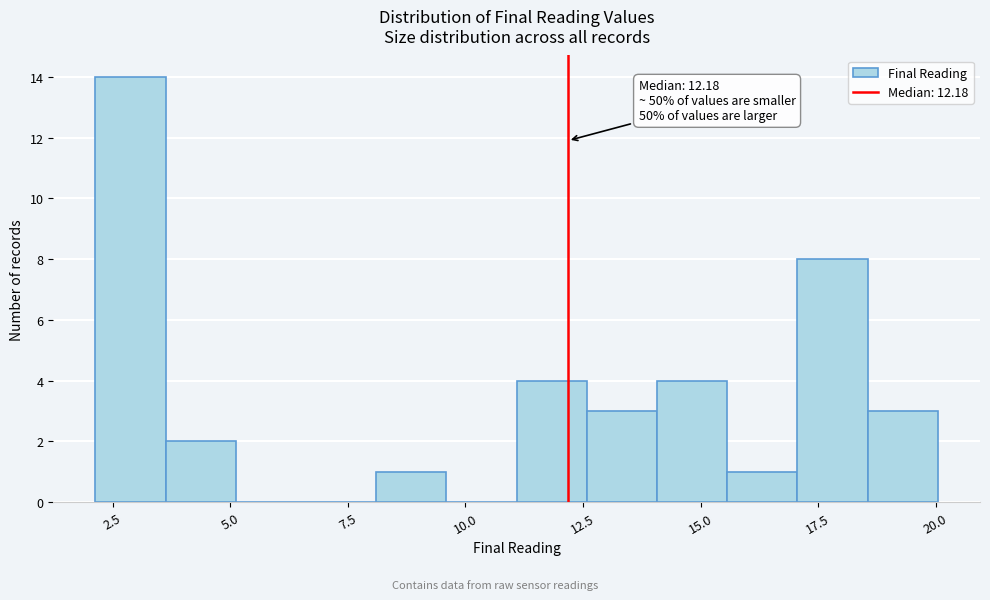

Around what value on the x-axis is the tallest bar? Give the approximate position of its centre, as read against the axis.

3.0